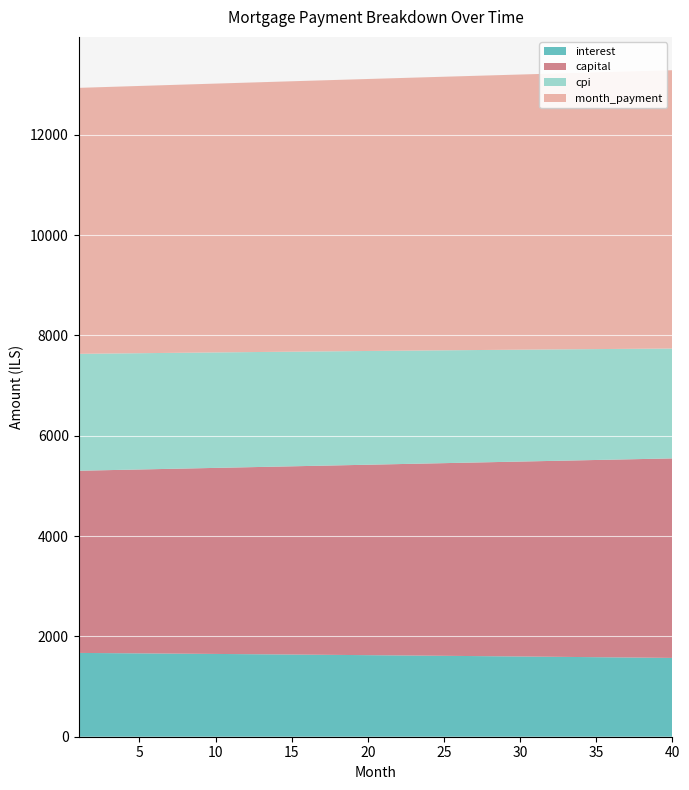

Reading left to right, list all the values displayed in this chart.

interest: 1=1670.6	2=1668.4	3=1666.2	4=1664.0	5=1661.8	6=1659.5	7=1657.2	8=1655.0	9=1652.7	10=1650.3	11=1648.0	12=1645.6	13=1643.2	14=1640.8	15=1638.4	16=1636.0	17=1633.5	18=1631.0	19=1628.5	20=1626.0	21=1623.4	22=1620.9	23=1618.3	24=1615.7	25=1613.0	26=1610.4	27=1607.7	28=1605.0	29=1602.3	30=1599.6	31=1596.8	32=1594.0	33=1591.2	34=1588.4	35=1585.5	36=1582.7	37=1579.8	38=1576.9	39=1574.0	40=1571.0
capital: 1=3631.6	2=3640.1	3=3648.6	4=3657.1	5=3665.7	6=3674.2	7=3682.8	8=3691.4	9=3700.0	10=3708.6	11=3717.3	12=3725.9	13=3734.6	14=3743.4	15=3752.1	16=3760.8	17=3769.6	18=3778.4	19=3787.2	20=3796.1	21=3804.9	22=3813.8	23=3822.7	24=3831.6	25=3840.6	26=3849.5	27=3858.5	28=3867.5	29=3876.5	30=3885.6	31=3894.7	32=3903.7	33=3912.8	34=3922.0	35=3931.1	36=3940.3	37=3949.5	38=3958.7	39=3967.9	40=3977.2
cpi: 1=2330.3	2=2327.2	3=2324.2	4=2321.1	5=2317.9	6=2314.8	7=2311.6	8=2308.3	9=2305.1	10=2301.8	11=2298.5	12=2295.2	13=2291.8	14=2288.4	15=2285.0	16=2281.6	17=2278.1	18=2274.6	19=2271.1	20=2267.5	21=2263.9	22=2260.3	23=2256.7	24=2253.0	25=2249.3	26=2245.6	27=2241.8	28=2238.0	29=2234.2	30=2230.3	31=2226.4	32=2222.5	33=2218.6	34=2214.6	35=2210.6	36=2206.6	37=2202.5	38=2198.4	39=2194.3	40=2190.1
month_payment: 1=5302.2	2=5308.5	3=5314.8	4=5321.1	5=5327.4	6=5333.7	7=5340.0	8=5346.3	9=5352.6	10=5359.0	11=5365.3	12=5371.6	13=5377.9	14=5384.2	15=5390.5	16=5396.8	17=5403.1	18=5409.4	19=5415.8	20=5422.1	21=5428.4	22=5434.7	23=5441.0	24=5447.3	25=5453.6	26=5459.9	27=5466.2	28=5472.5	29=5478.8	30=5485.1	31=5491.4	32=5497.8	33=5504.1	34=5510.4	35=5516.7	36=5523.0	37=5529.3	38=5535.6	39=5541.9	40=5548.2